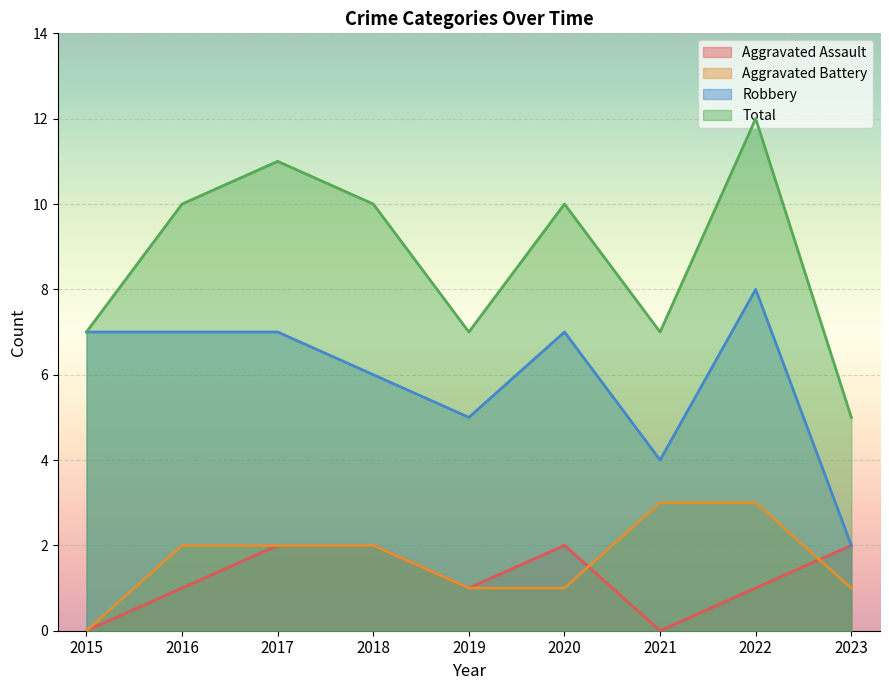

Does the chart display data point markers on the line(s)?

No